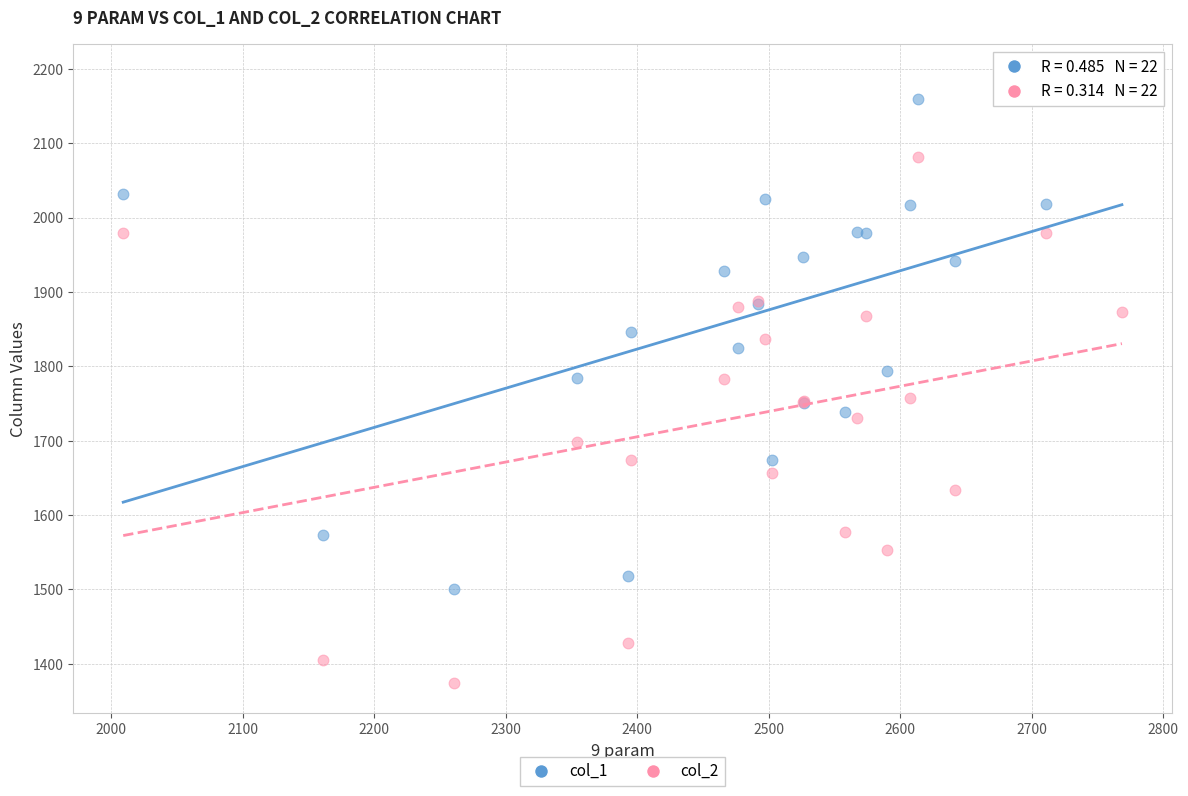

Which series reaches the minimum Y coordinate?

col_2